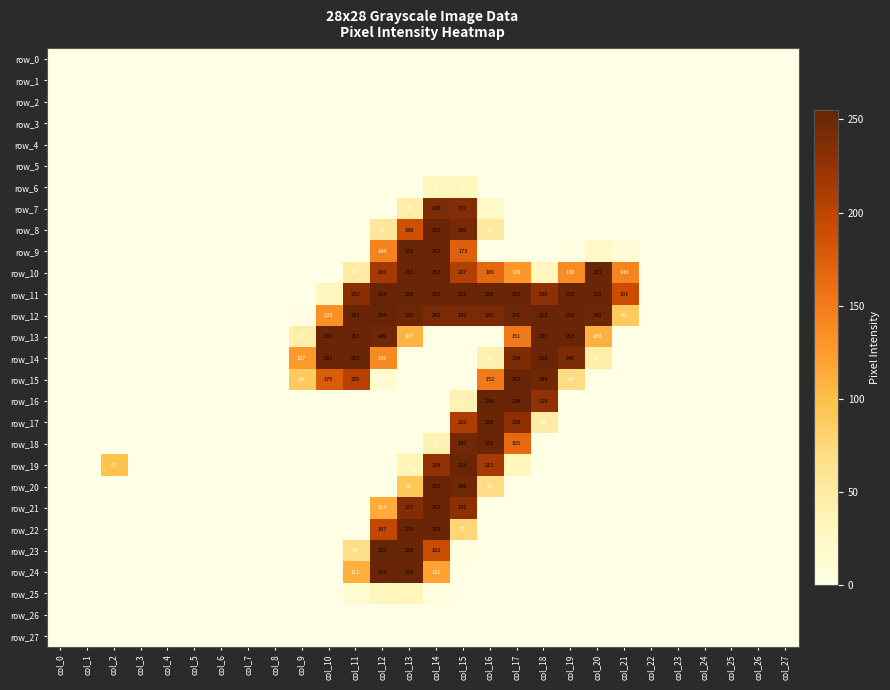

How many categories are shown in the chart?

28